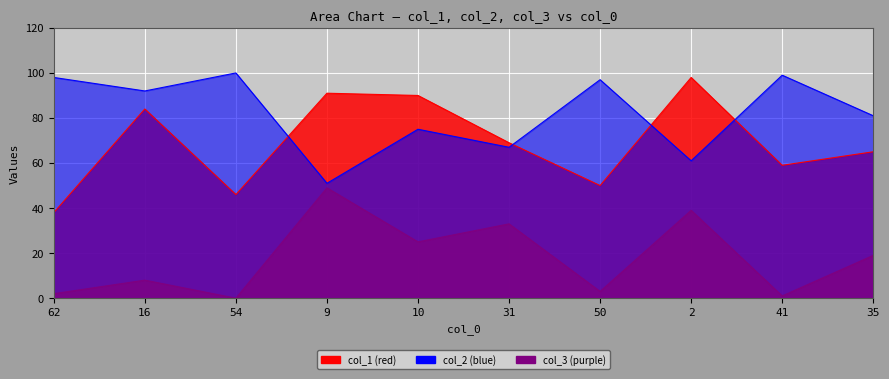

Reading right to left, extract all data points from this chart.

col_1: 35=65	41=59	2=98	50=50	31=69	10=90	9=91	54=46	16=84	62=38
col_2: 35=81	41=99	2=61	50=97	31=67	10=75	9=51	54=100	16=92	62=98
col_3: 35=19	41=1	2=39	50=3	31=33	10=25	9=49	54=0	16=8	62=2